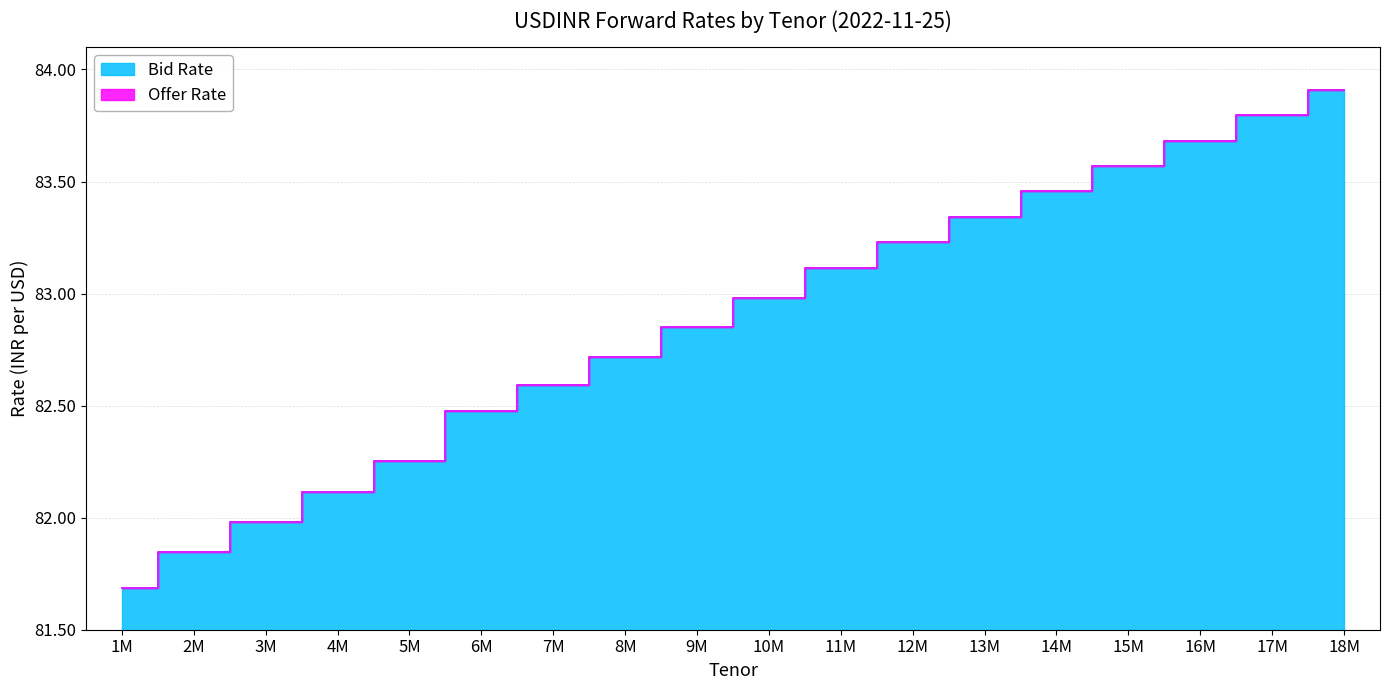

Does the chart have visible grid lines?

Yes